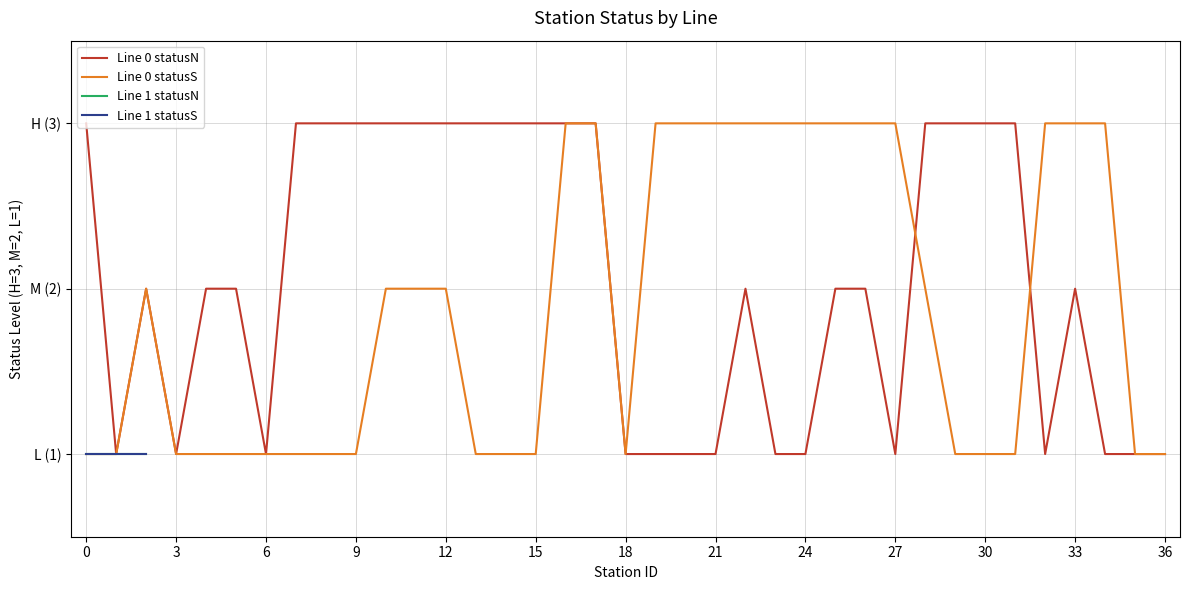

What is the value of the Line 0 - statusS (H=3,M=2,L=1) point at the 3rd from the left?

2